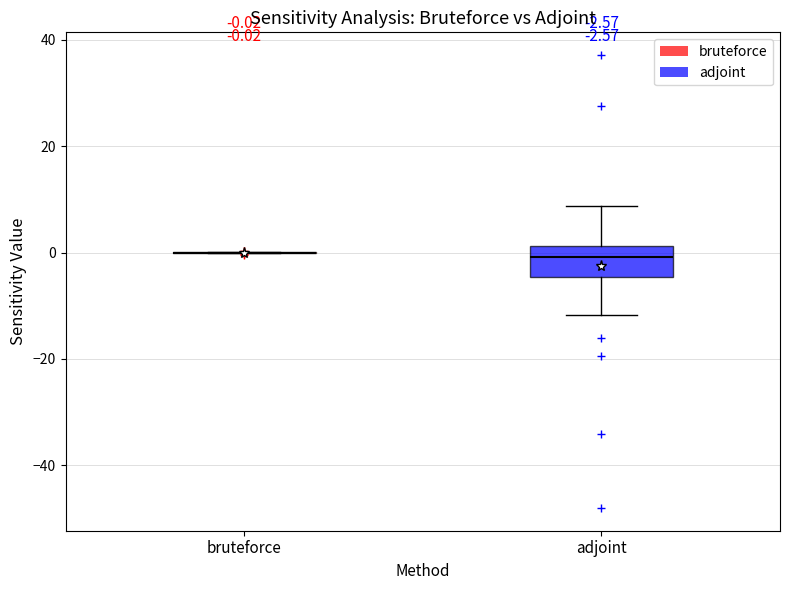

Comparing the boxes themselves (not the whiskers), which one is the tallest?

adjoint